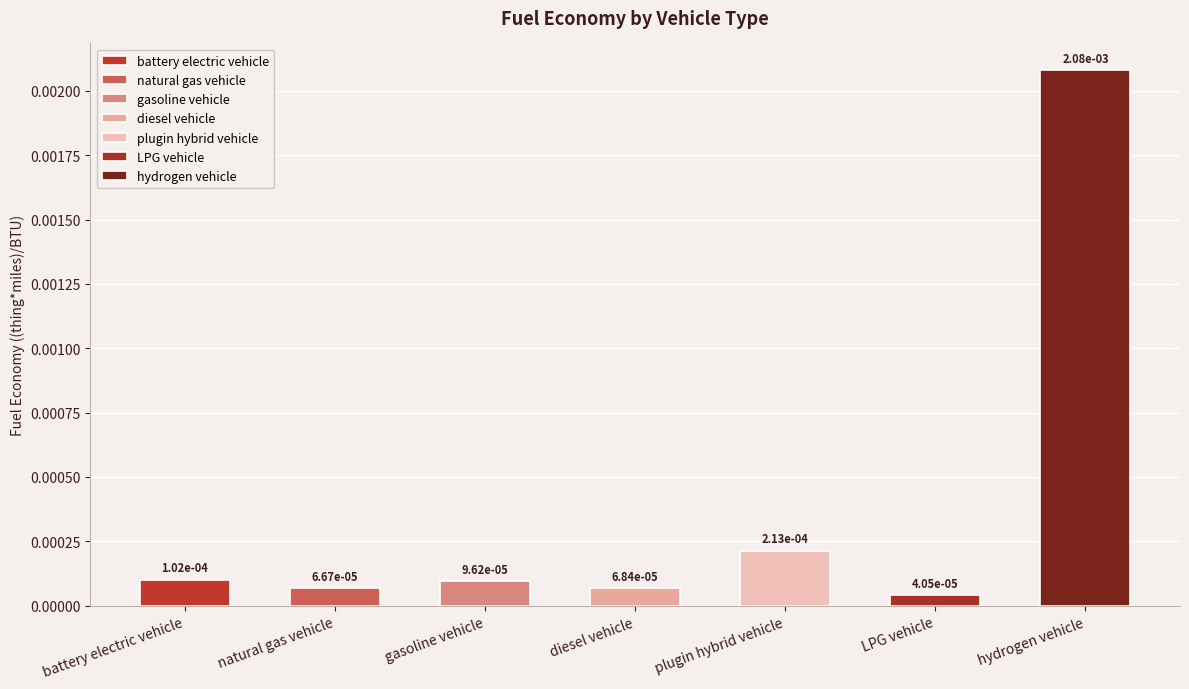

At which category does the chart reach its minimum across all series?

LPG vehicle